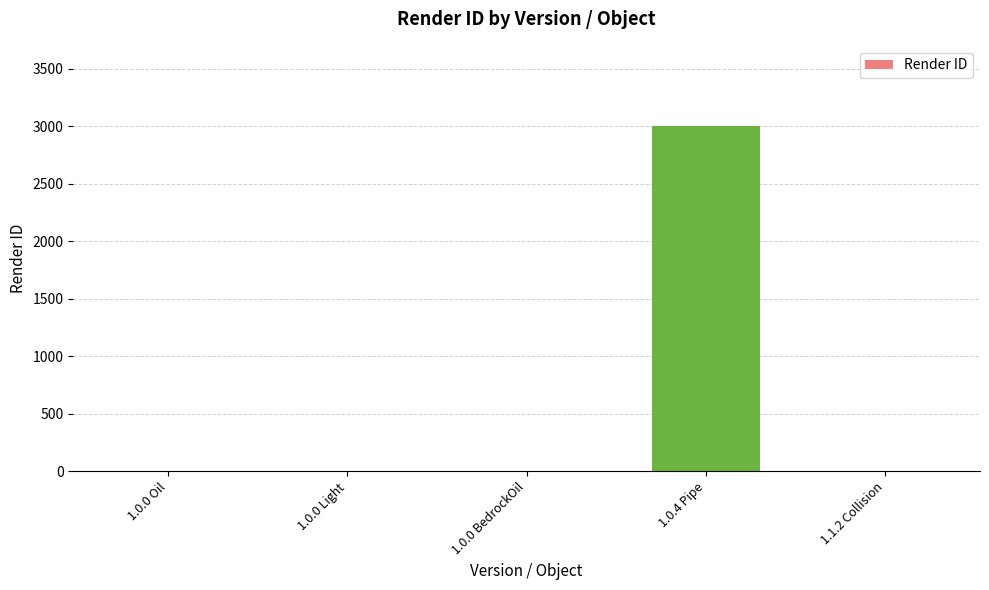

Which category has the highest value across all series?

1.0.4 Pipe